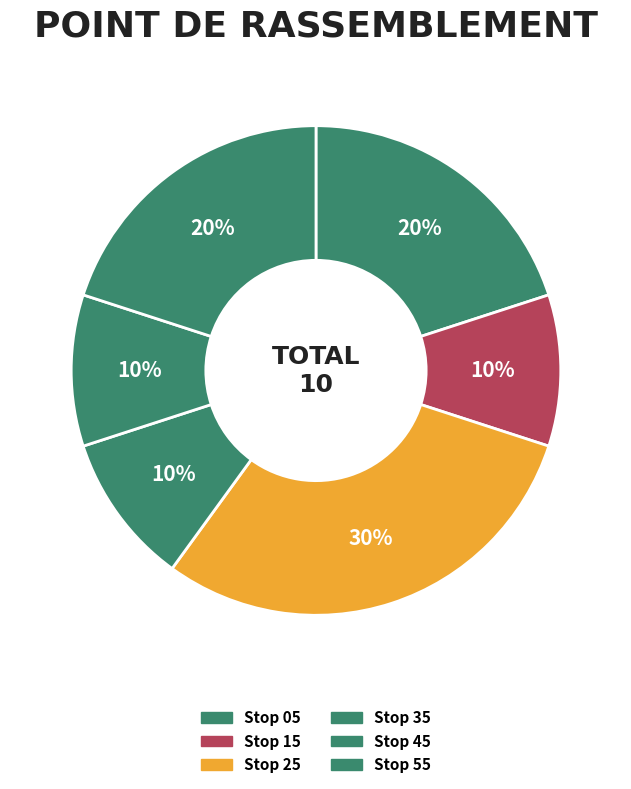

Count the number of slices in the pie.

6